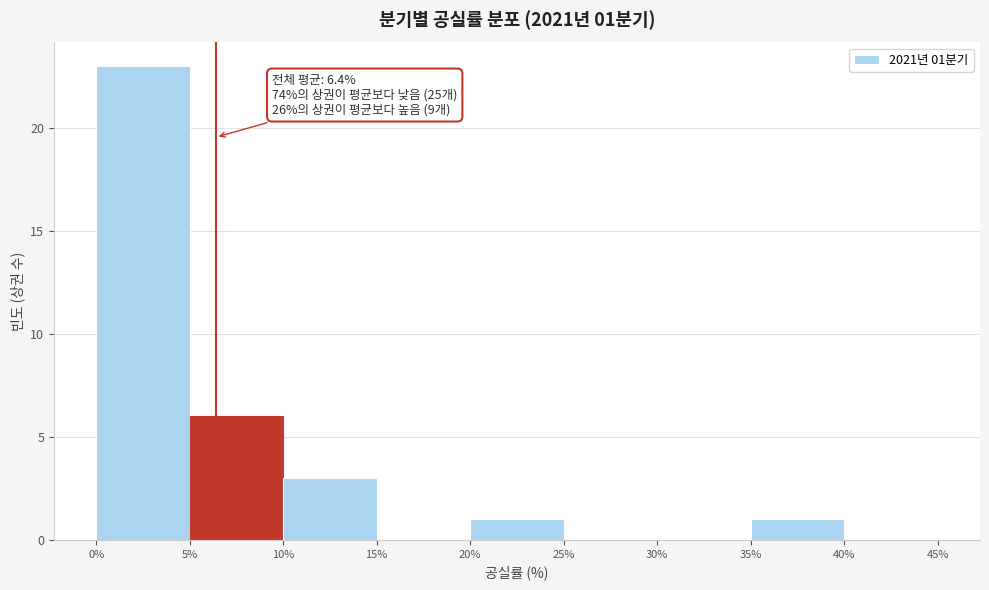

Which range on the x-axis has the tallest bar?

0% to 5%